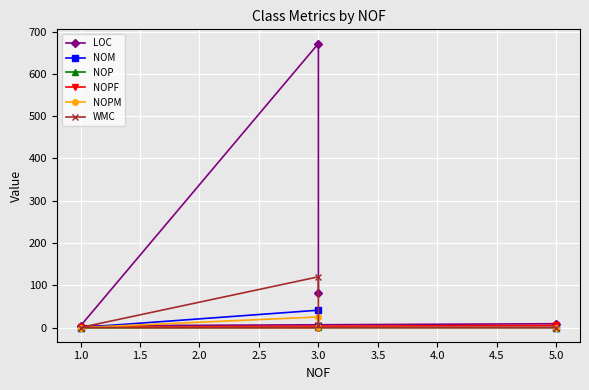

True or false: NOPM and WMC intersect in this chart.

False